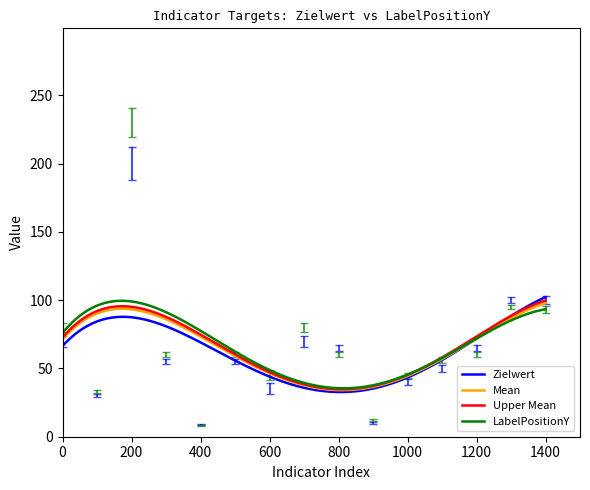

What is the greatest value displayed?

102.2